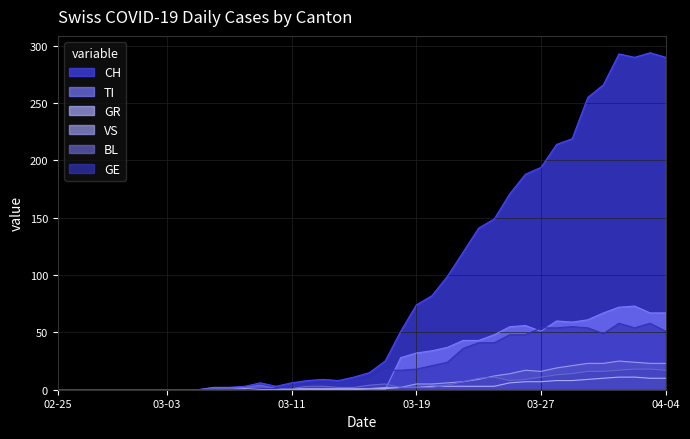

What is the difference between the highest and lowest values at 2020-03-28?

206